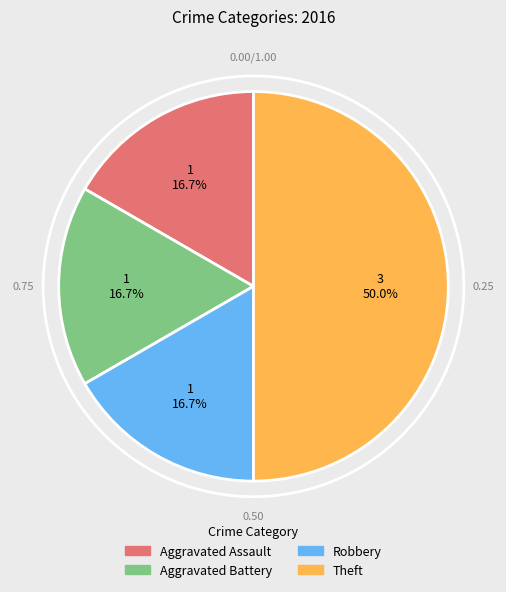

Is Aggravated Assault the majority of the pie?

No